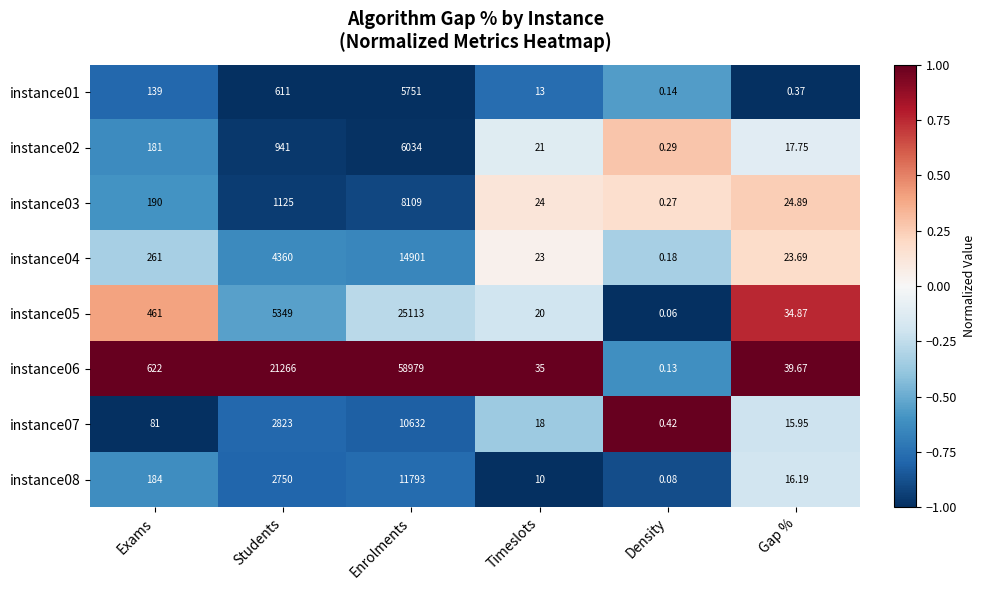

Which label corresponds to the largest value in the chart?

Enrolments